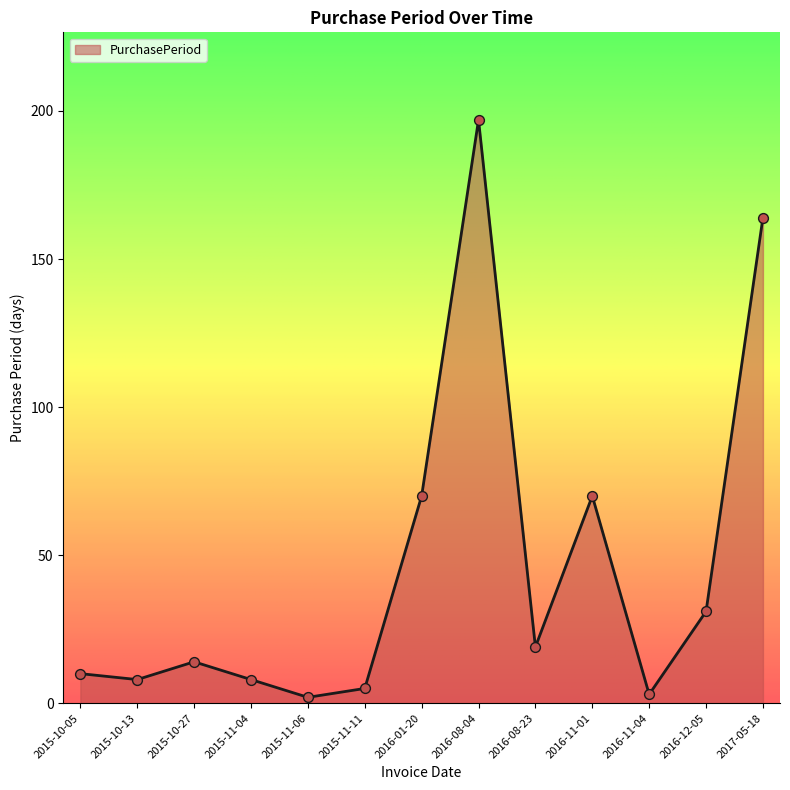

What is the change in value from 2015-10-27 to 2016-08-04?

+183